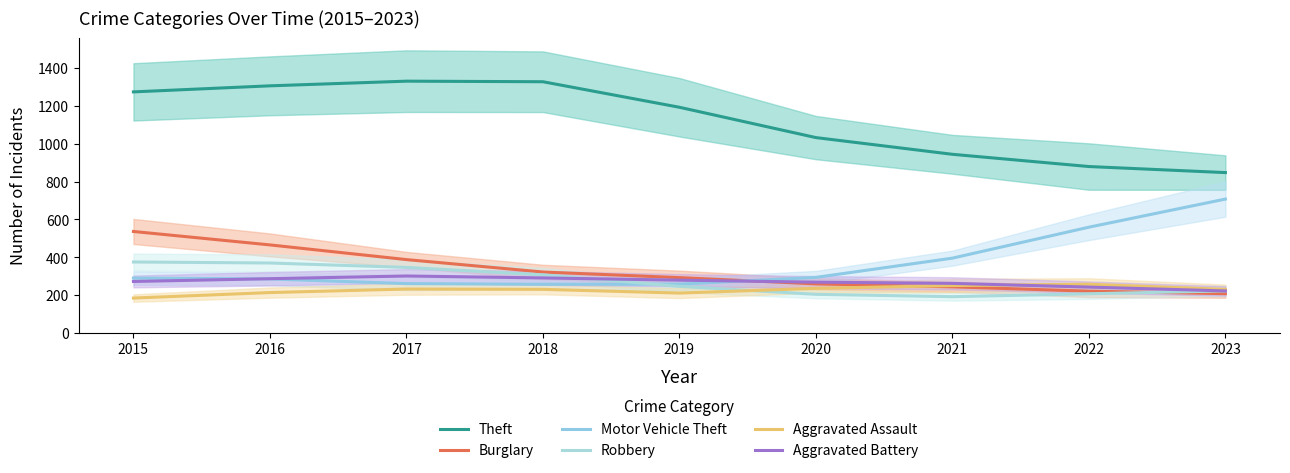

What is the maximum value shown in the chart?

1331.0